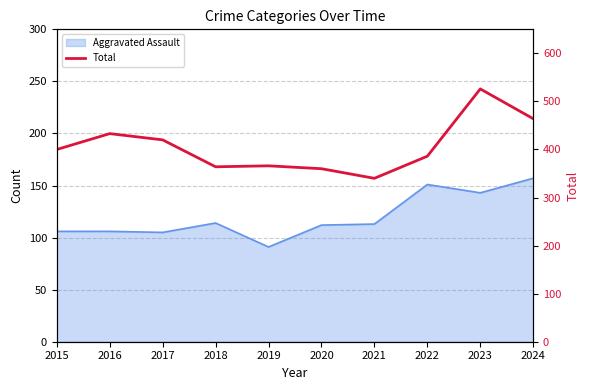

How many values are below 400?

5